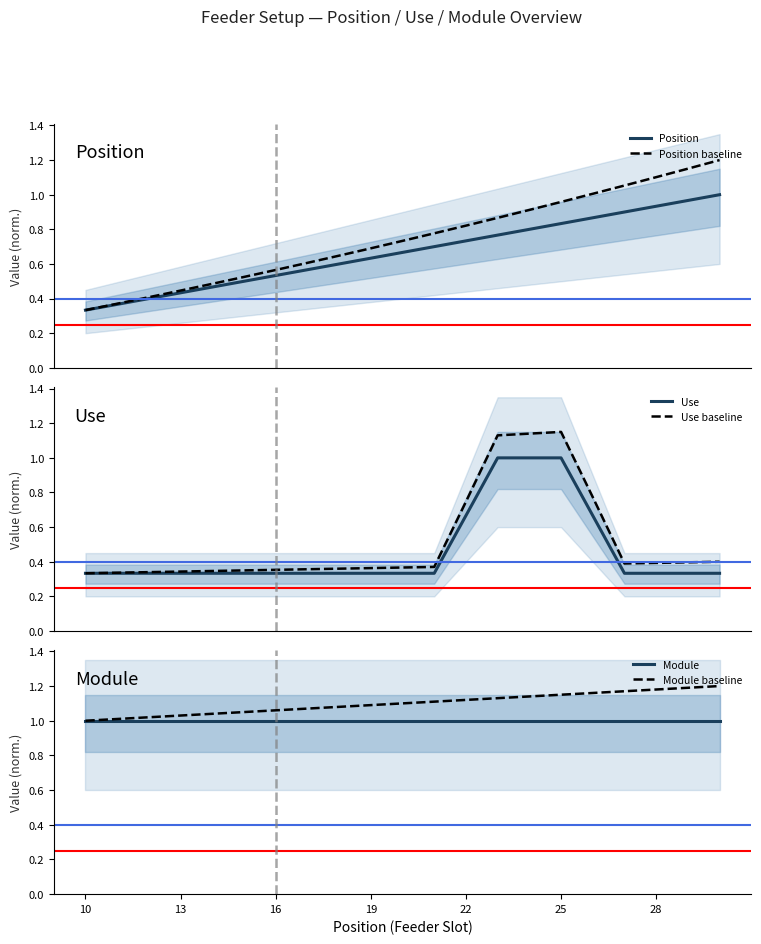

Is the value of Module at 16 greater than the value of Use at 18?

Yes